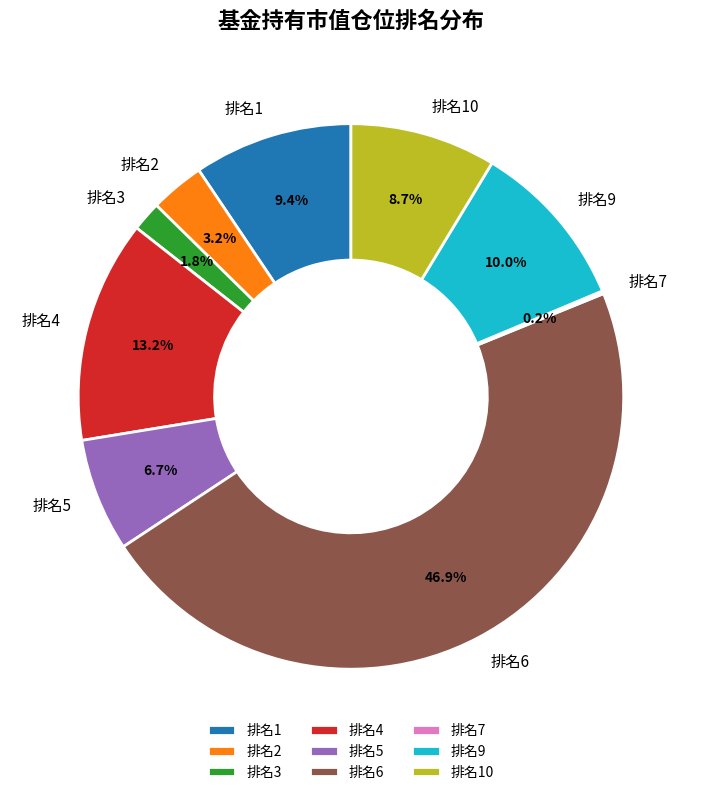

What portion of the pie excludes 排名4?

86.8%